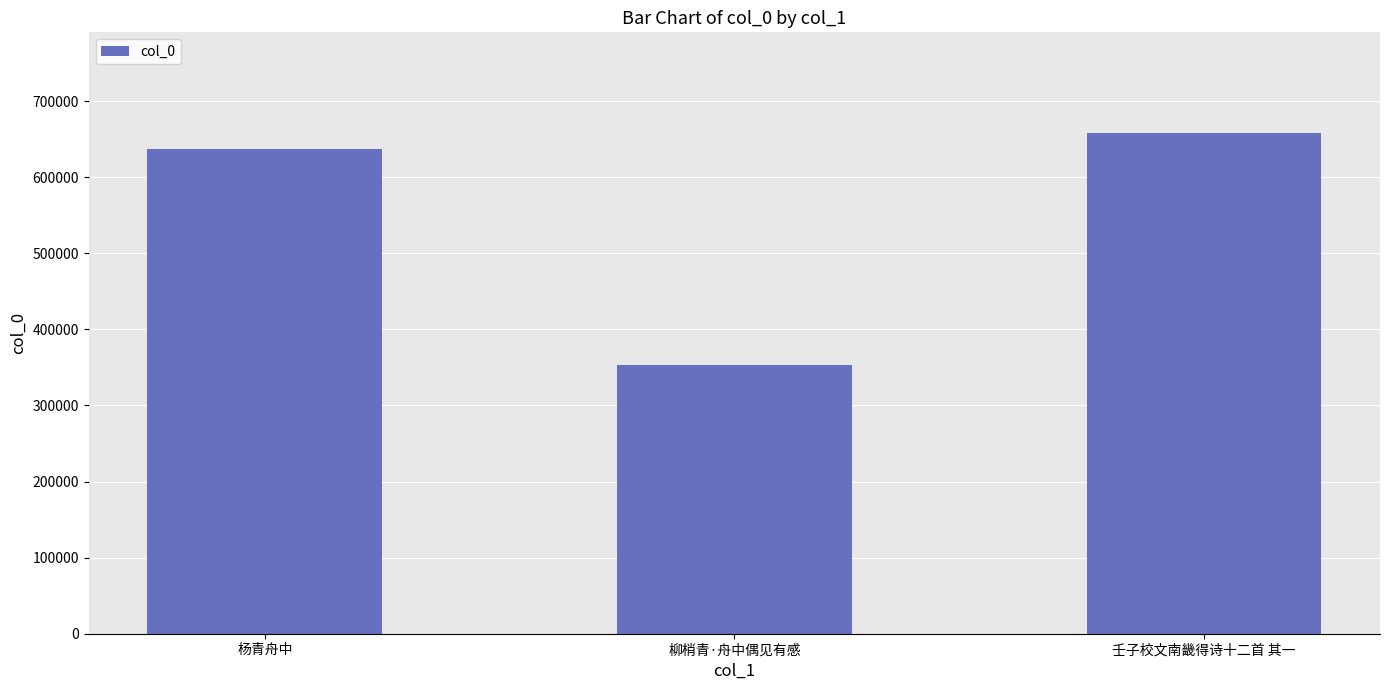

What is the difference between the values at 壬子校文南畿得诗十二首 其一 and 柳梢青·舟中偶见有感?

305503